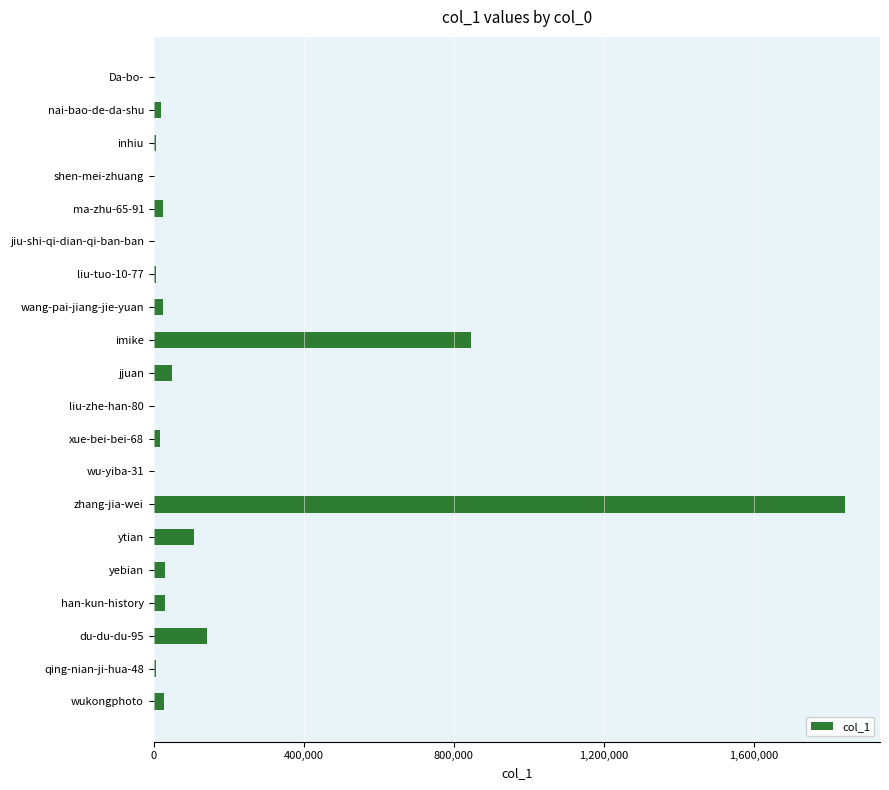

What is the greatest value displayed?

1844593